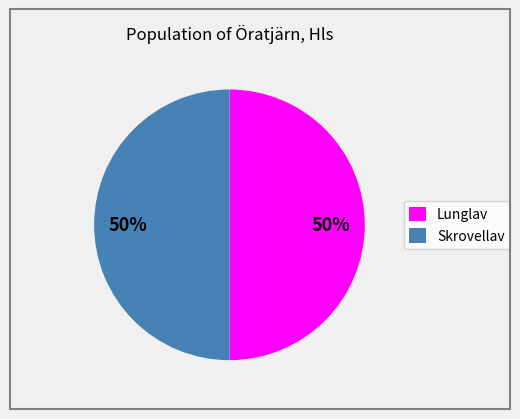

Is it true that Lunglav is 45% of the pie?

False